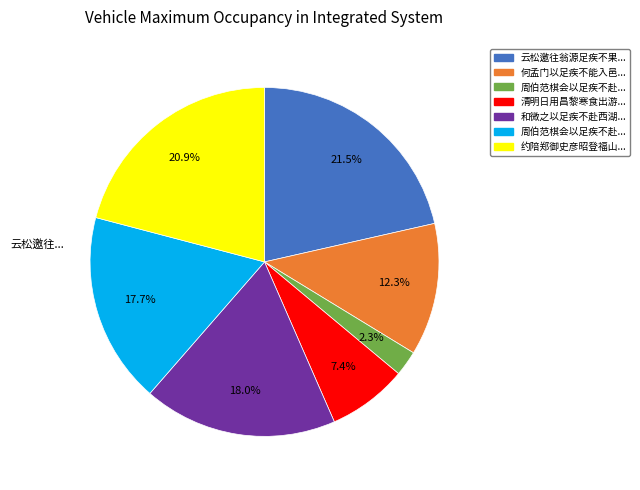

Does any single category account for the majority?

No